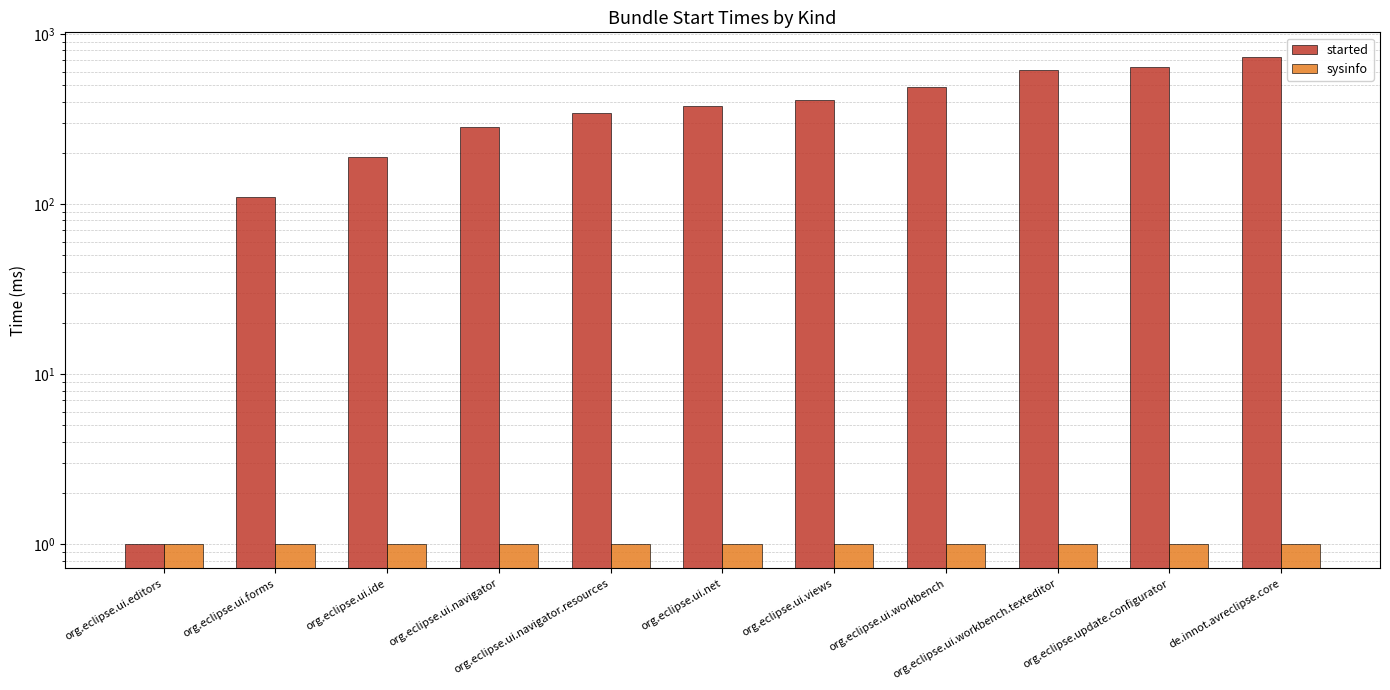

The value of sysinfo at org.eclipse.update.configurator is 1. True or false?

False